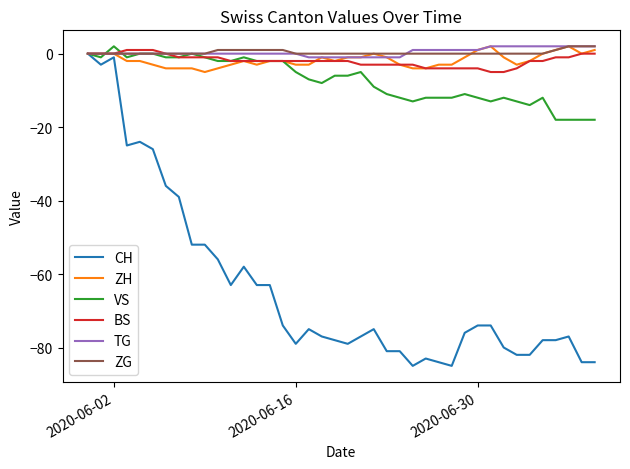

Which series has the largest range (max minus min)?

CH